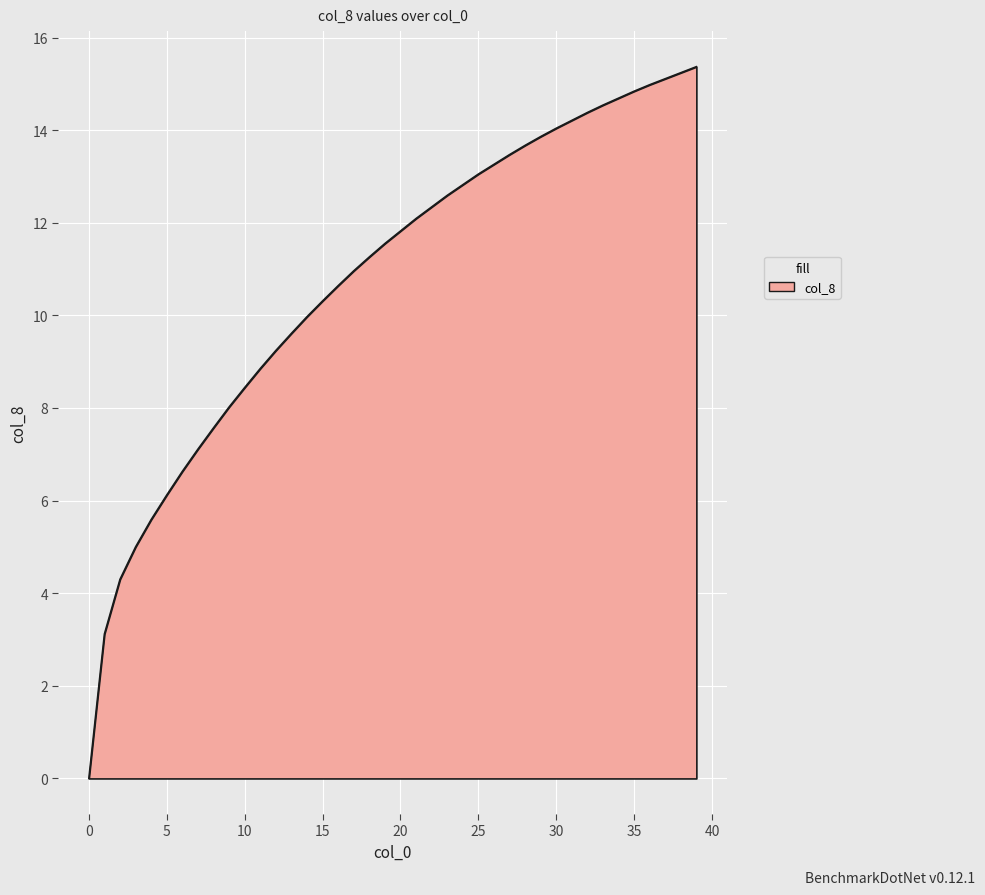

What is the maximum value shown in the chart?

15.4